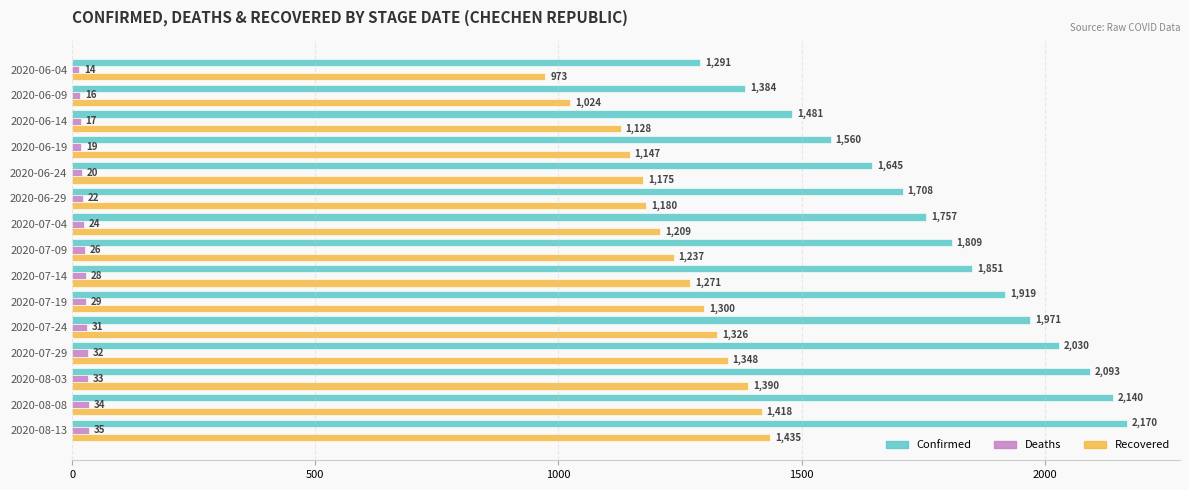

True or false: Recovered has a value of 1418 at 2020-08-08.

True